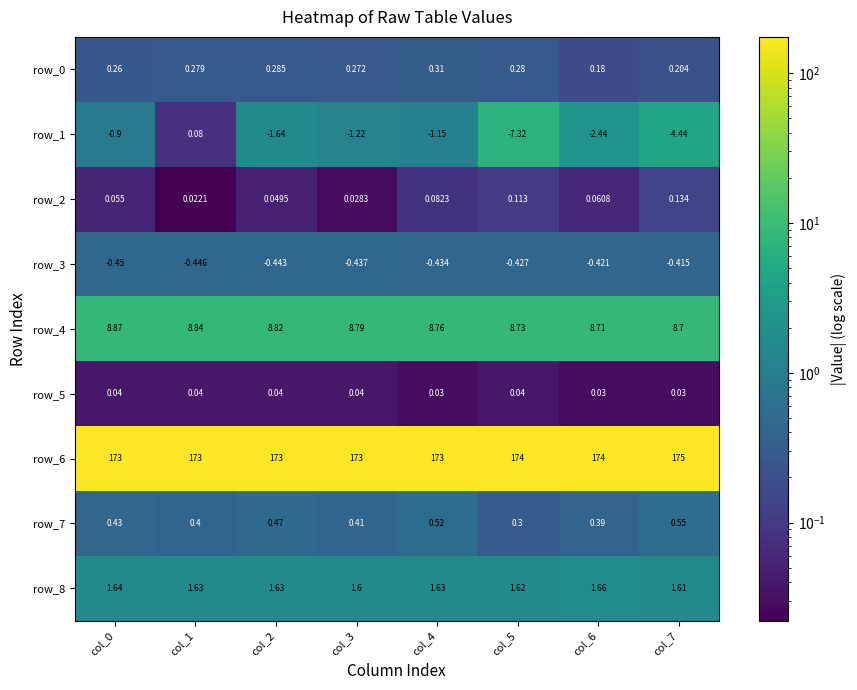

Which series has the largest range (max minus min)?

row_1